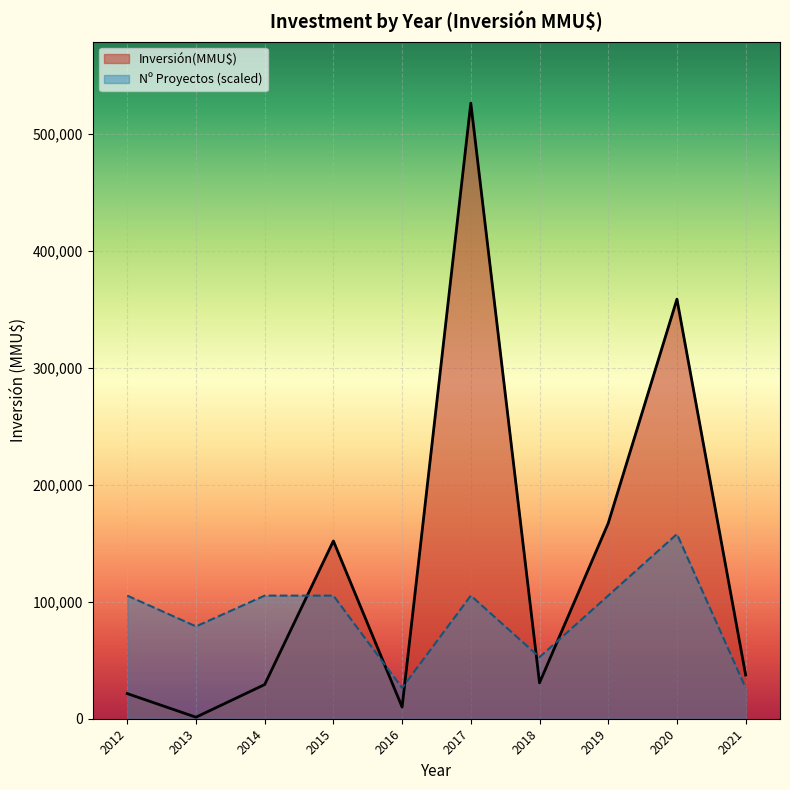

At which label does Inversión(MMU$) line reach its peak?

2017